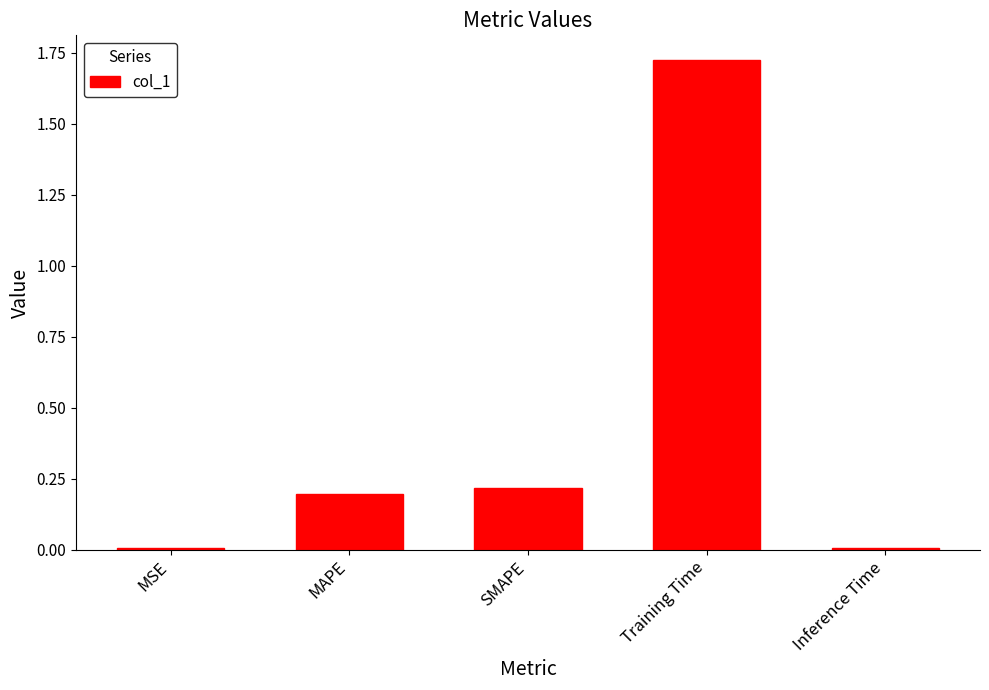

The value at Training Time is 2.6. True or false?

False